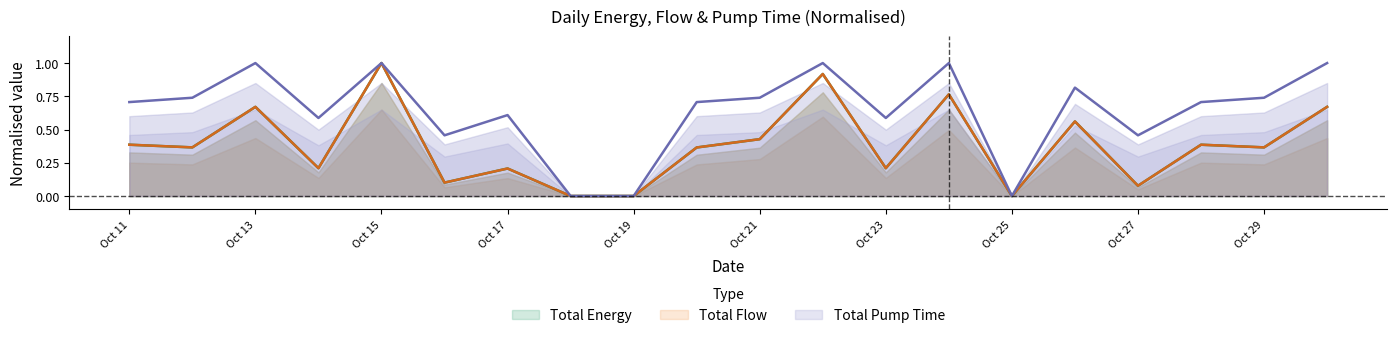

Reading left to right, what are all the values shown in this chart?

Total Energy: 0.4	0.4	0.7	0.2	1.0	0.1	0.2	0.0	0.0	0.4	0.4	0.9	0.2	0.8	0.0	0.6	0.1	0.4	0.4	0.7
Total Flow: 0.4	0.4	0.7	0.2	1.0	0.1	0.2	0.0	0.0	0.4	0.4	0.9	0.2	0.8	0.0	0.6	0.1	0.4	0.4	0.7
Total Pump Time: 0.7	0.7	1.0	0.6	1.0	0.5	0.6	0.0	0.0	0.7	0.7	1.0	0.6	1.0	0.0	0.8	0.5	0.7	0.7	1.0